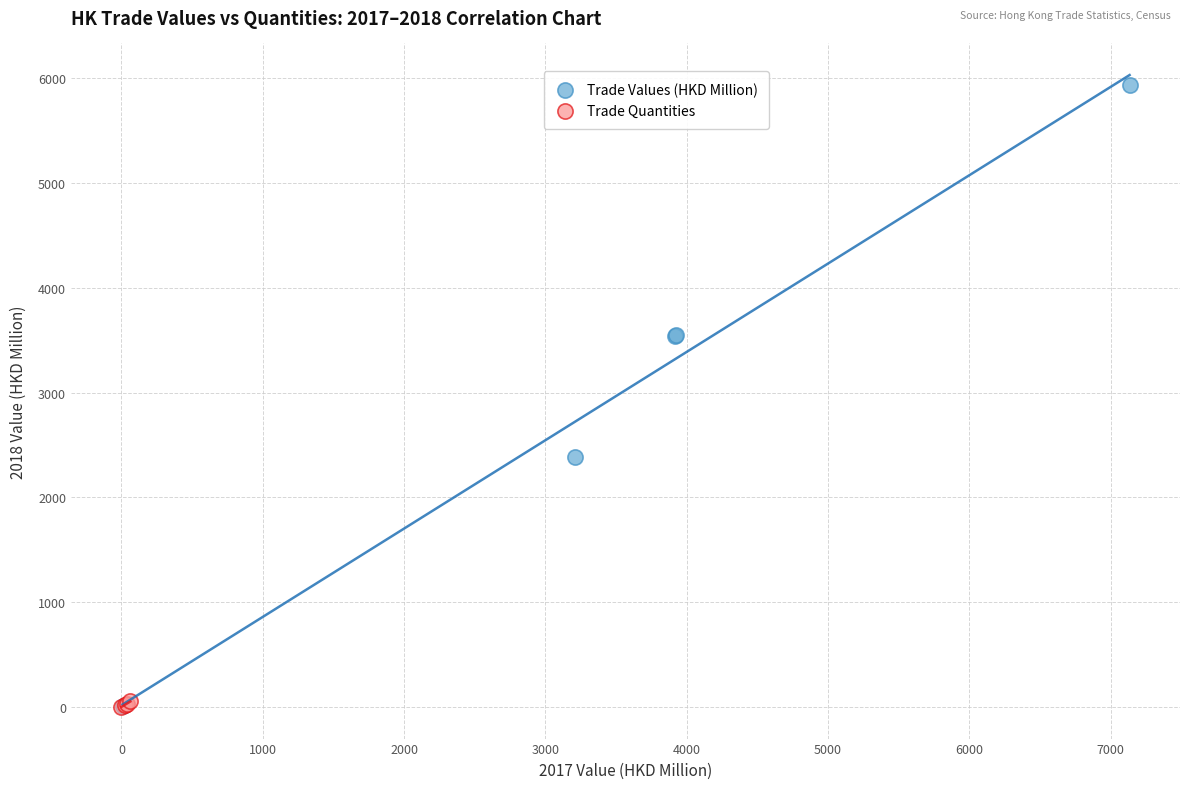

Which series reaches the maximum Y coordinate?

Trade Values (HKD Million)